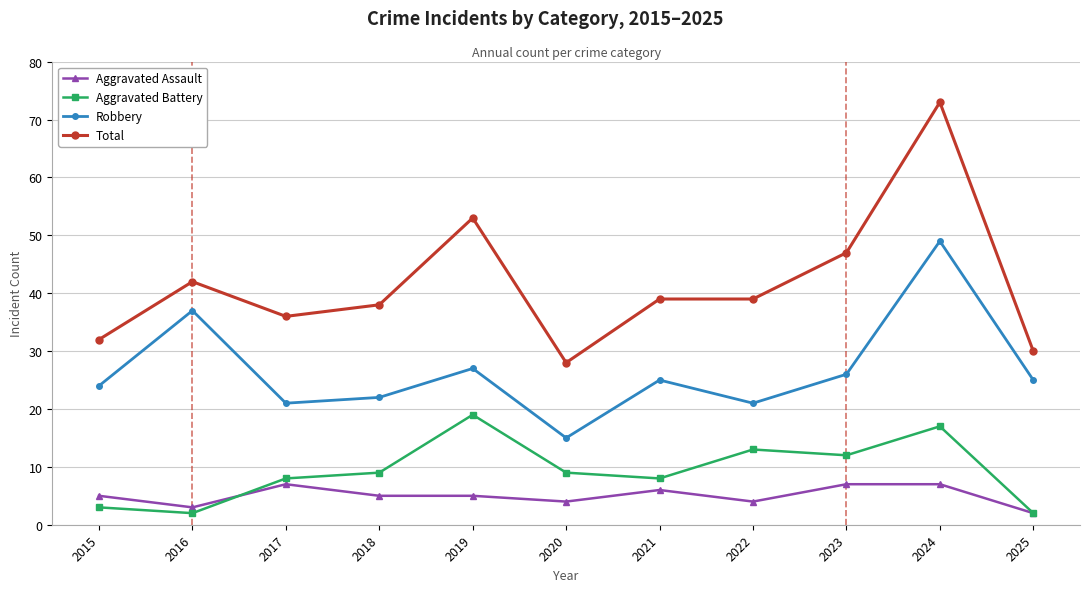

At how many categories does at least one series exceed 67?

1